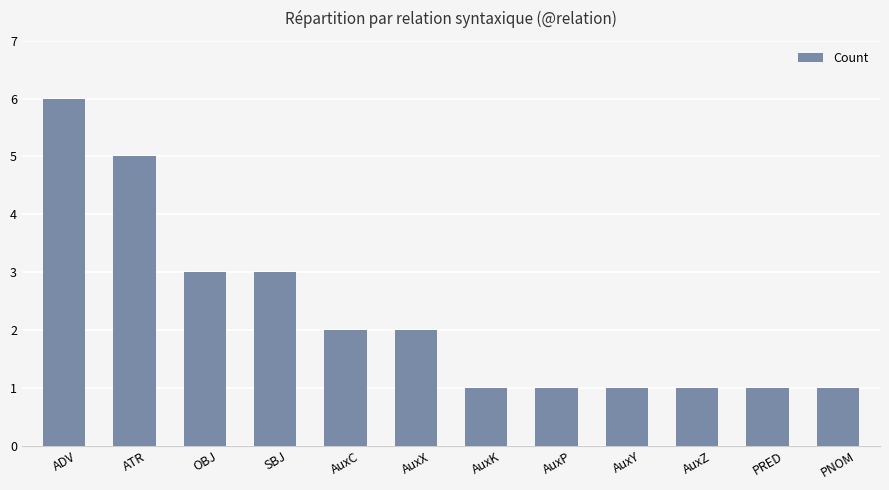

What is the greatest value displayed?

6